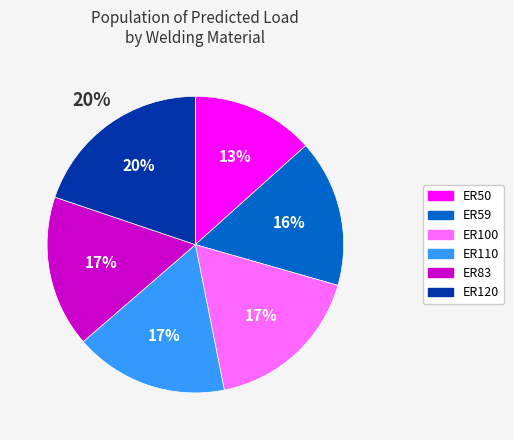

Count the number of slices in the pie.

6